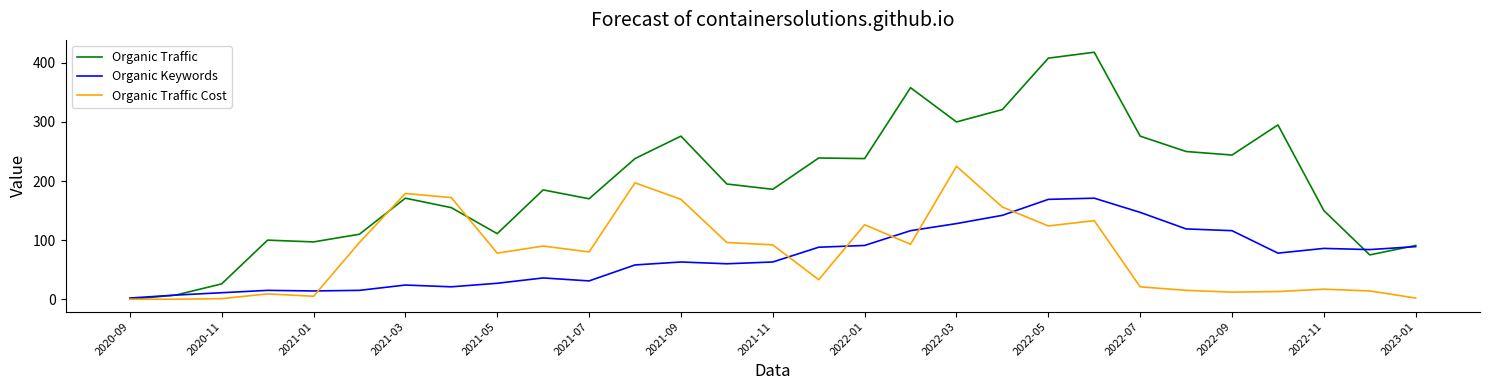

Which series has the largest total across all categories?

Organic Traffic